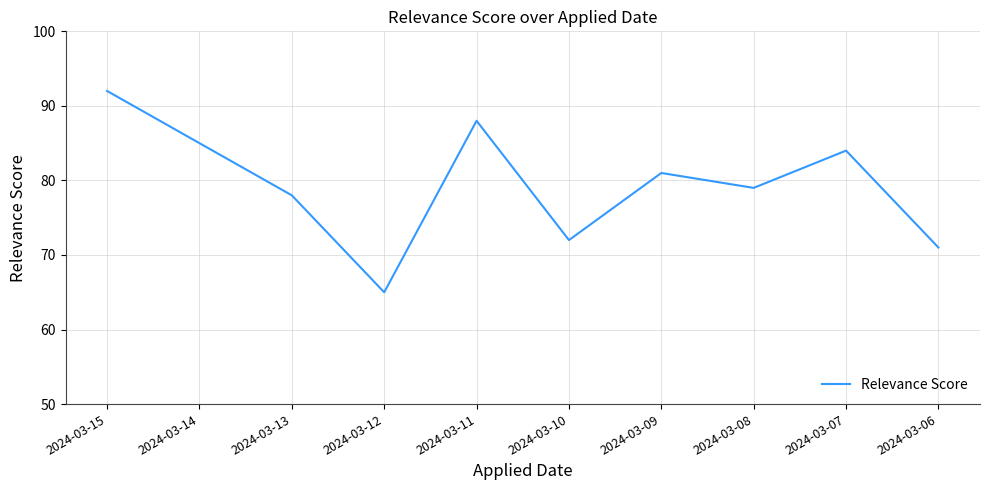

At which label does the data first exceed 81?

2024-03-15